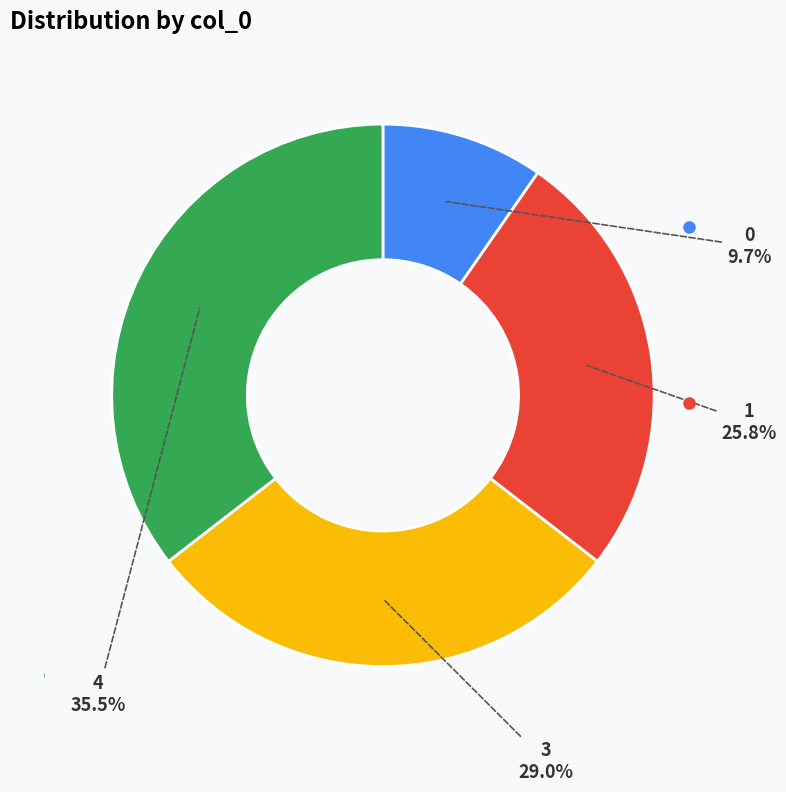

To the nearest percent, what is the average slice percentage?

25%